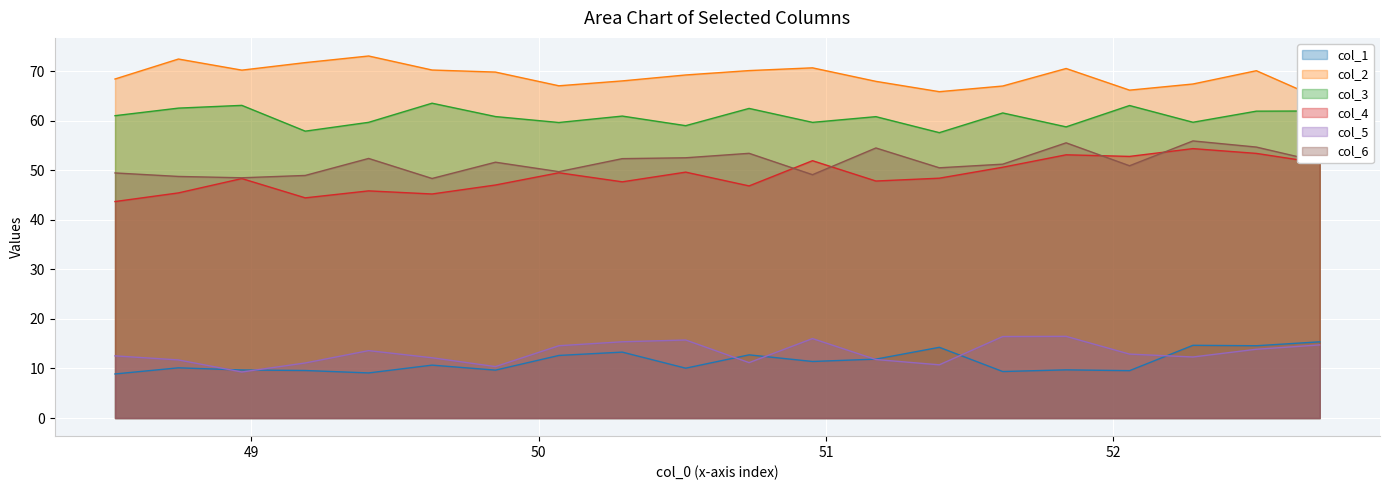

Is it true that col_3 equals 14.6 at 48.52604167?

False